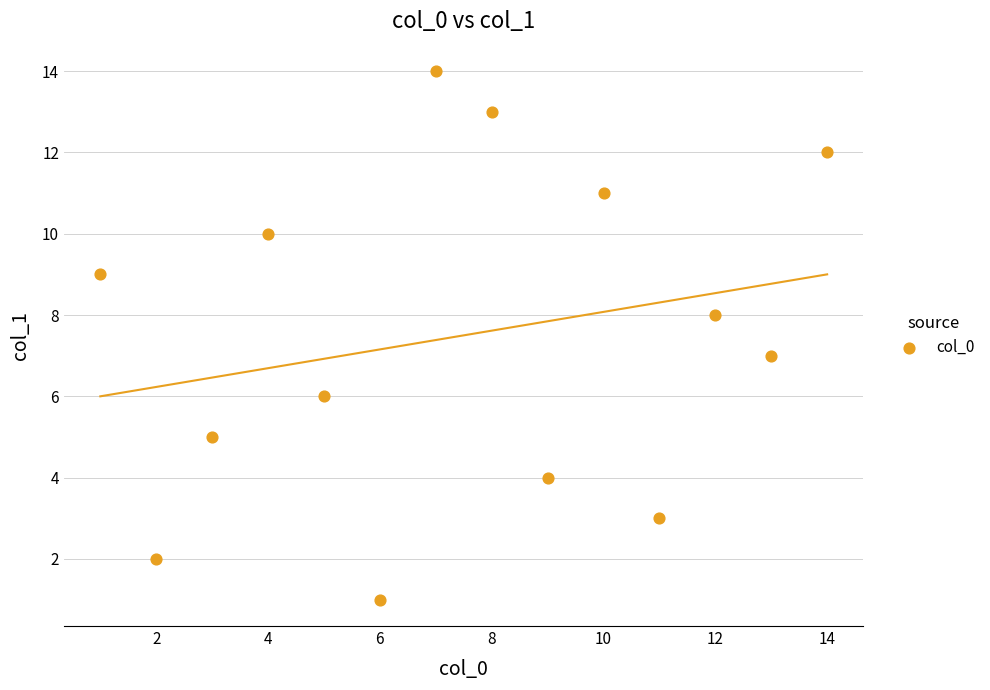

What is the range of Y values (max minus min)?

13